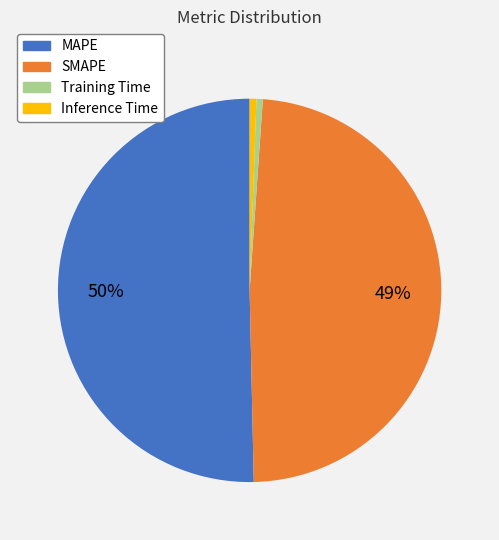

Between Inference Time and SMAPE, which is larger?

SMAPE